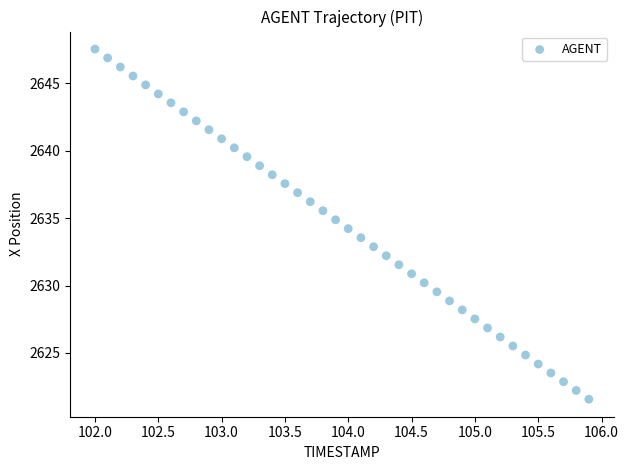

What is the range of X values (max minus min)?

3.9